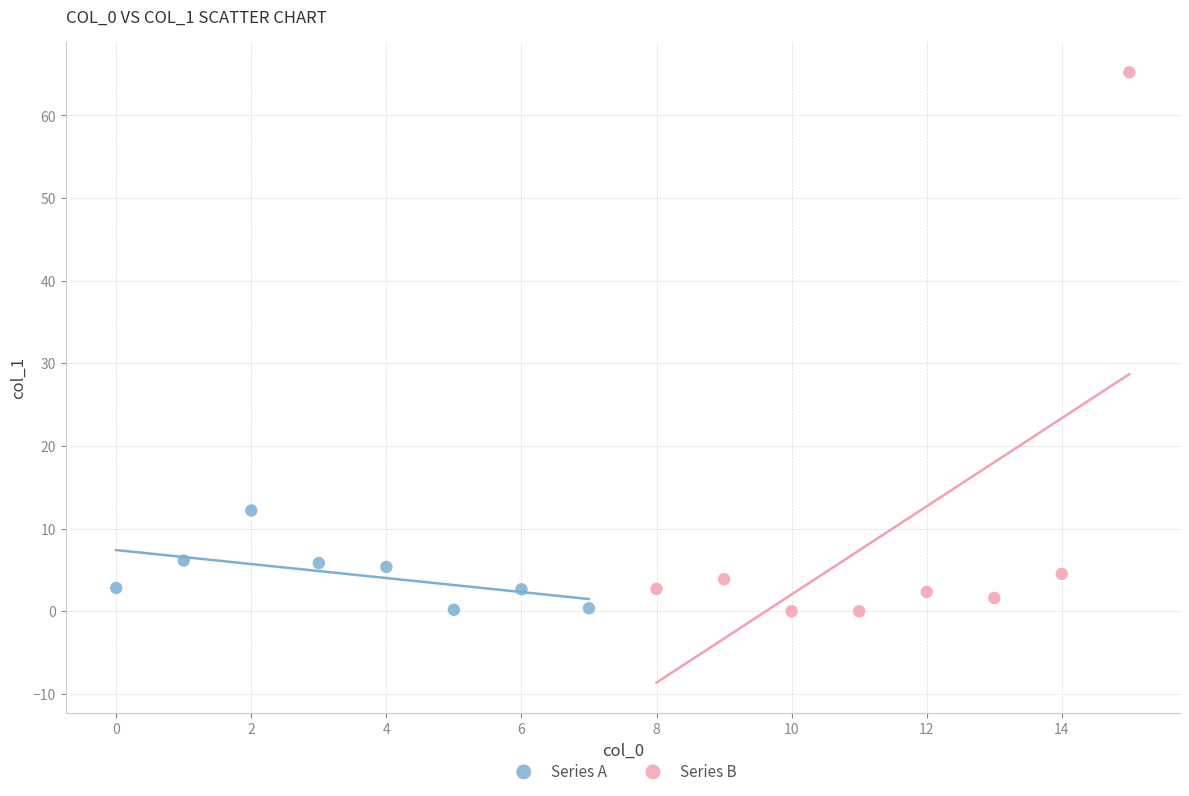

Which series has the largest Y range (max minus min)?

Series B